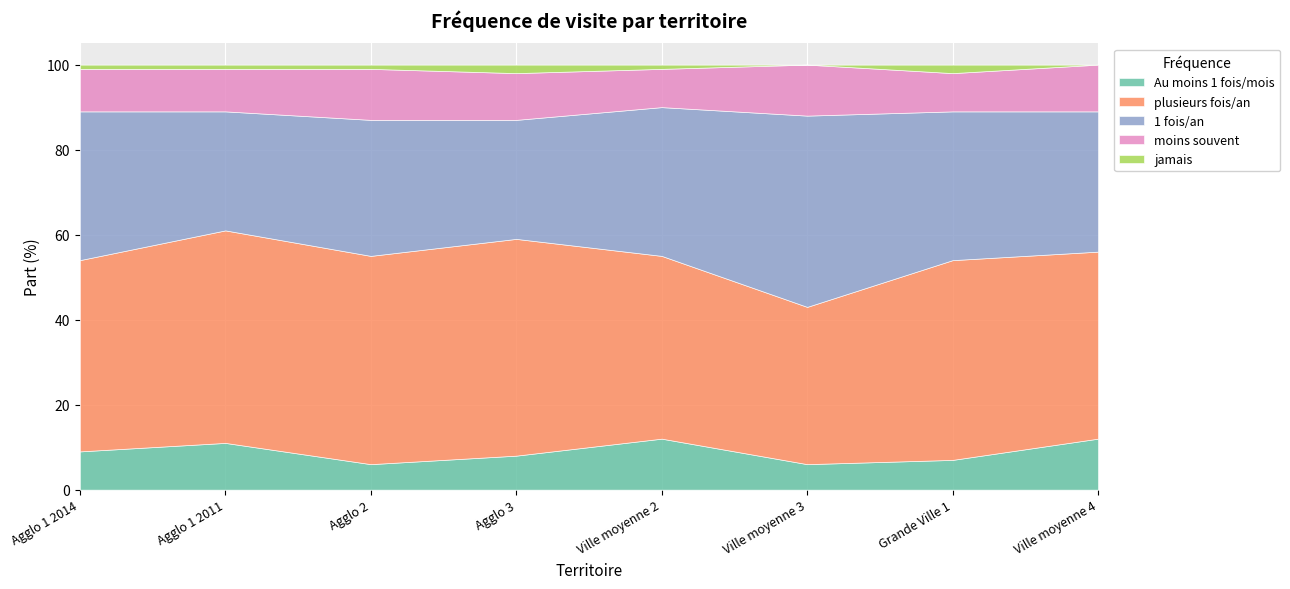

Count the moins souvent values in the range 10 to 12.

6